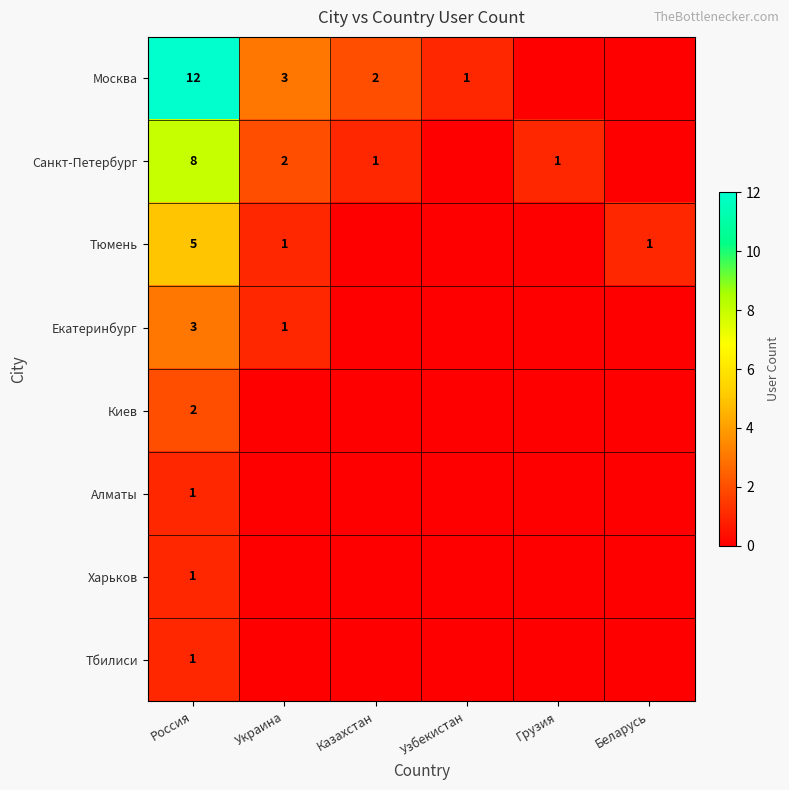

True or false: Тюмень has a value of 1 at Россия.

False